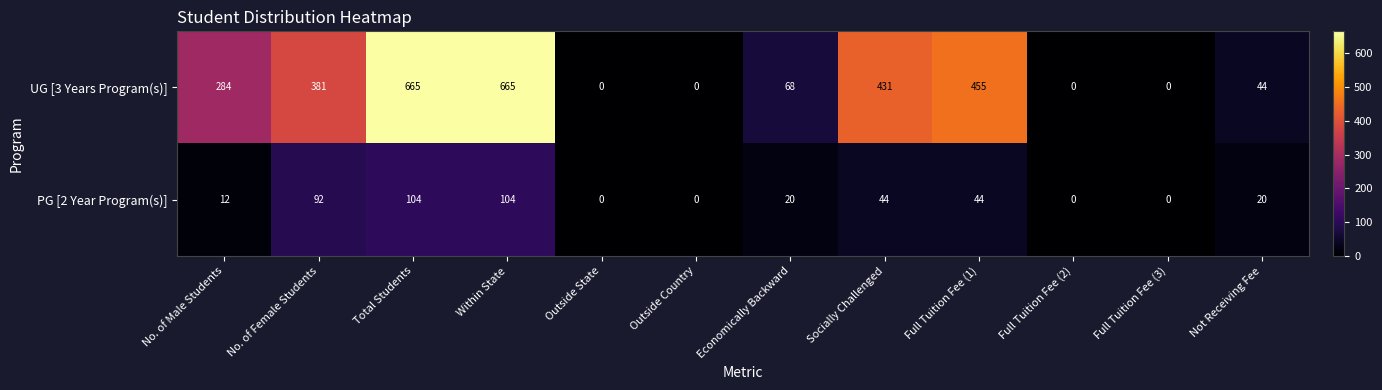

What is the difference between the maximum and minimum values in the PG [2 Year Program(s)] series?

104